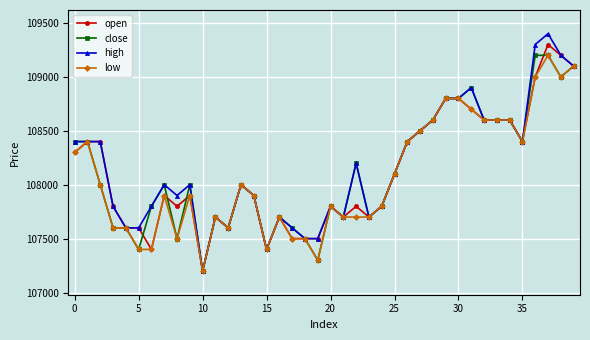

At how many categories does at least one series exceed 107768?

28